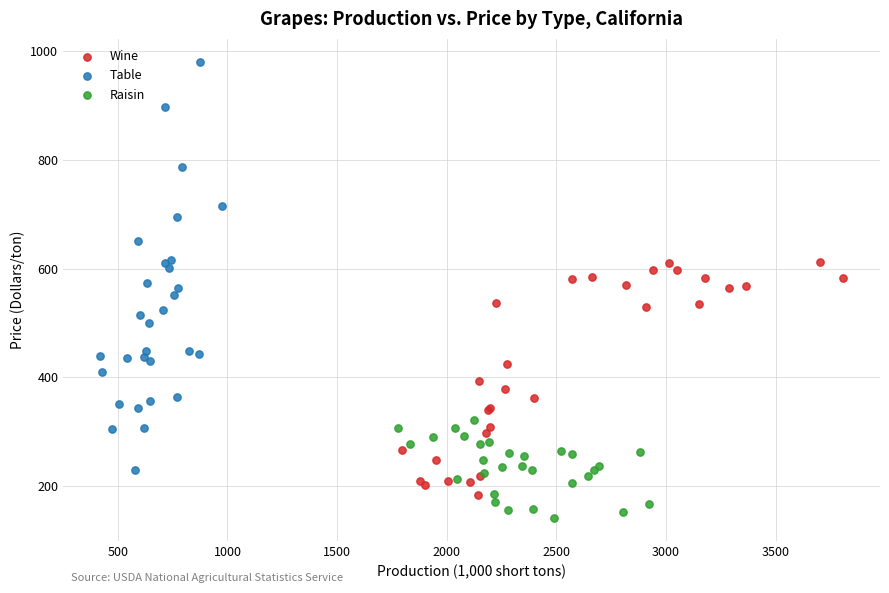

Which series reaches the maximum Y coordinate?

Table